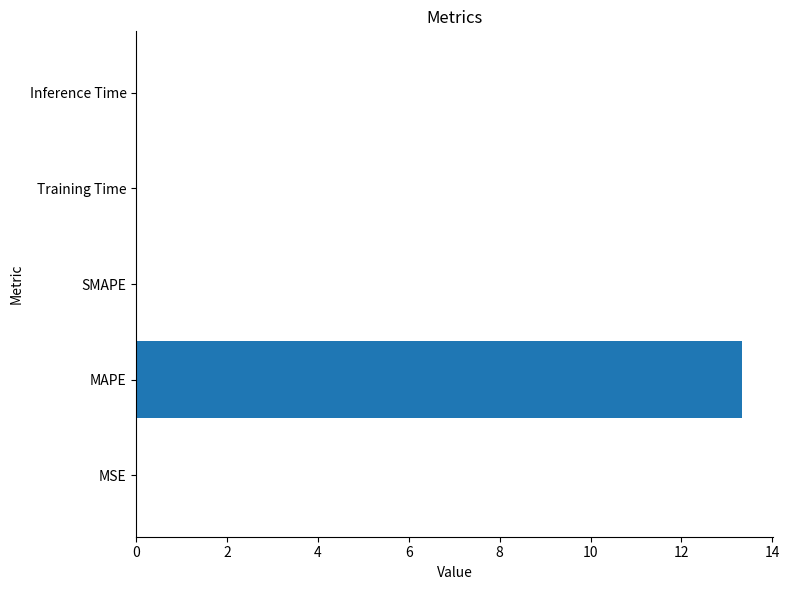

What is the sum of all values?

13.4